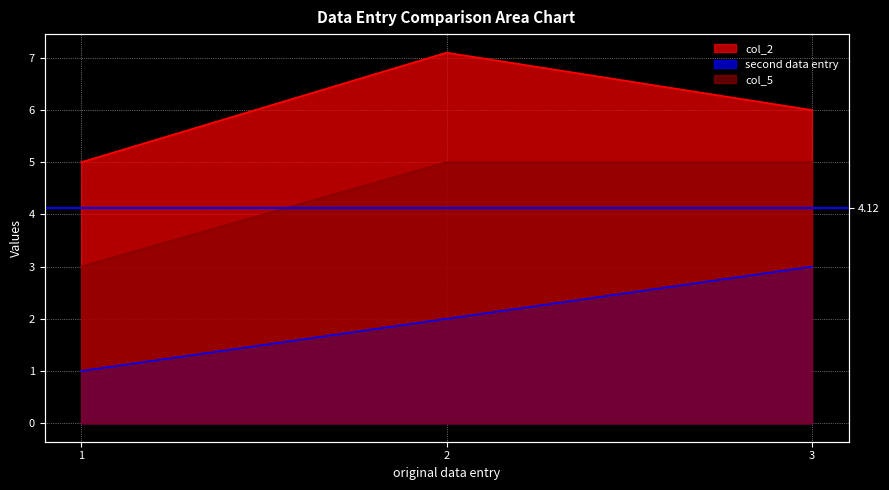

How many col_5 values are between 3 and 5?

3